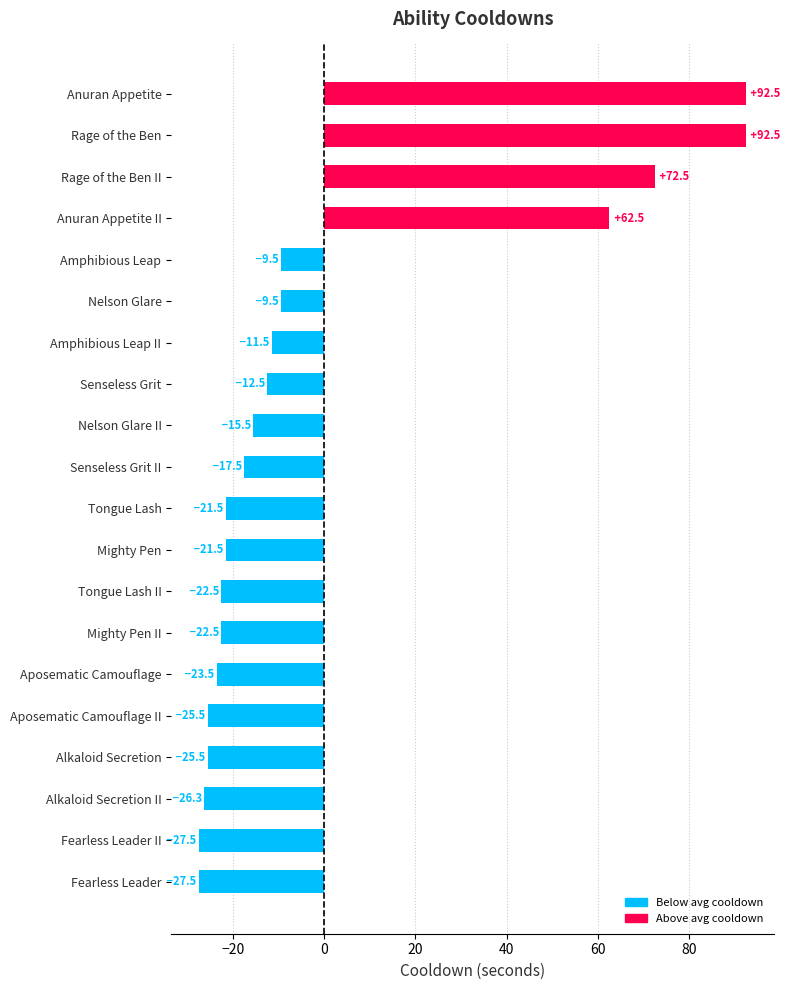

What is the sum of the values at Alkaloid Secretion and Mighty Pen?

-47.0